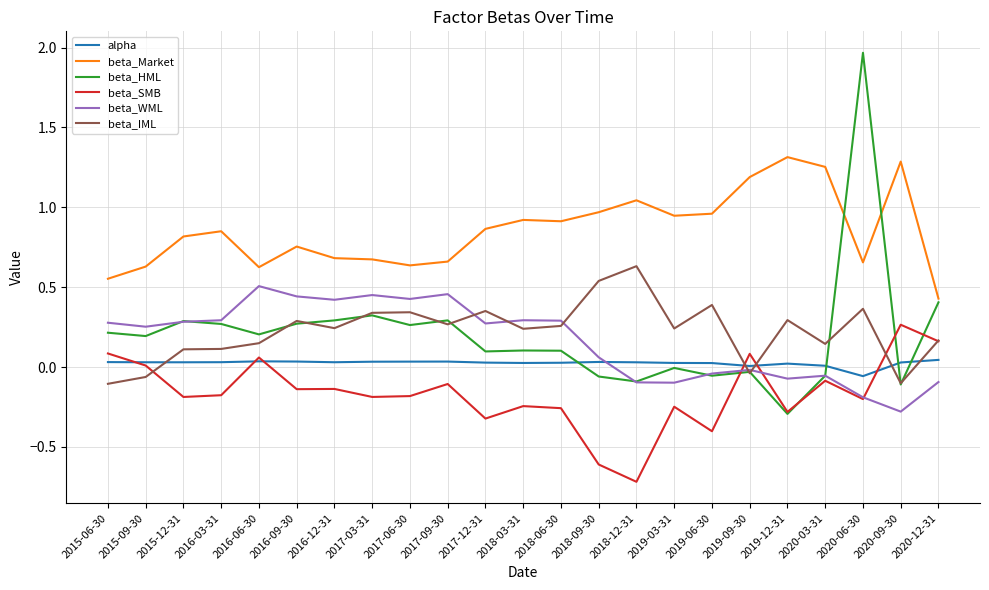

Which label corresponds to the smallest value in the chart?

2018-12-31